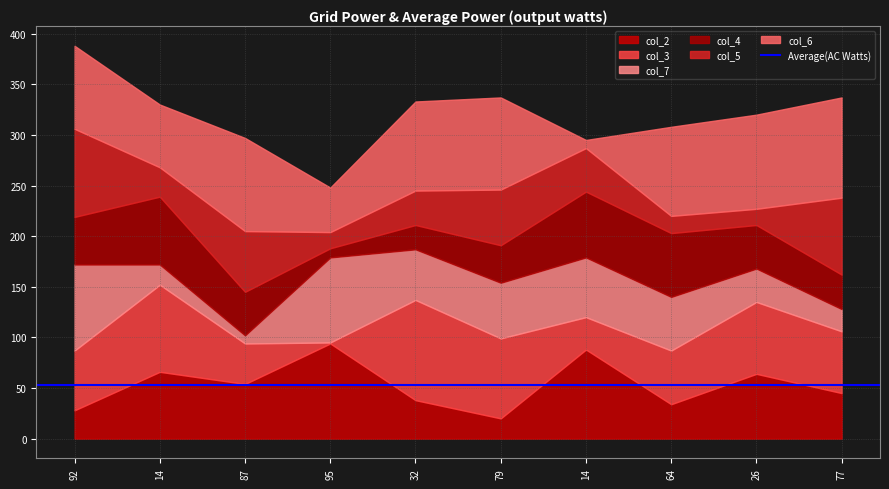

What is the difference between the col_4 values at 32 and 77?

10